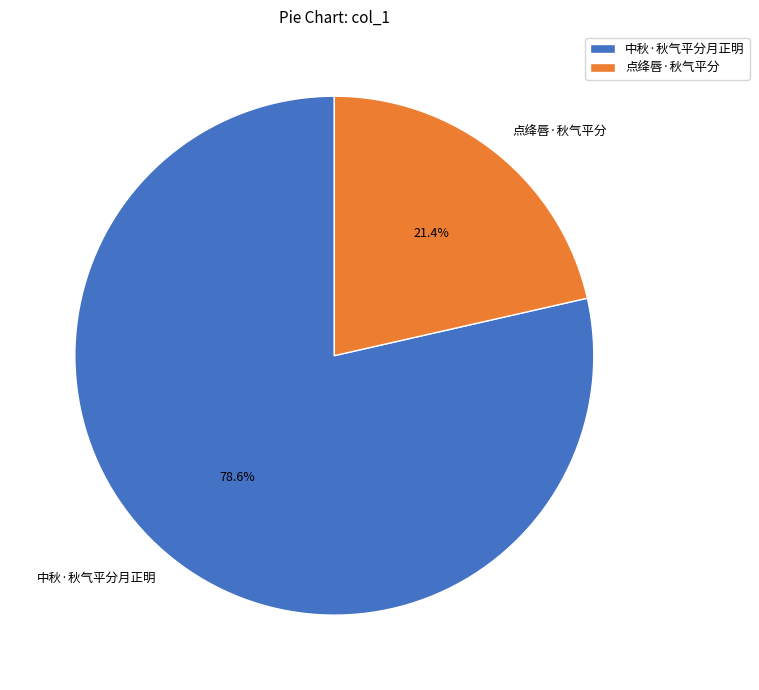

What is the smallest slice in the pie chart?

点绛唇·秋气平分